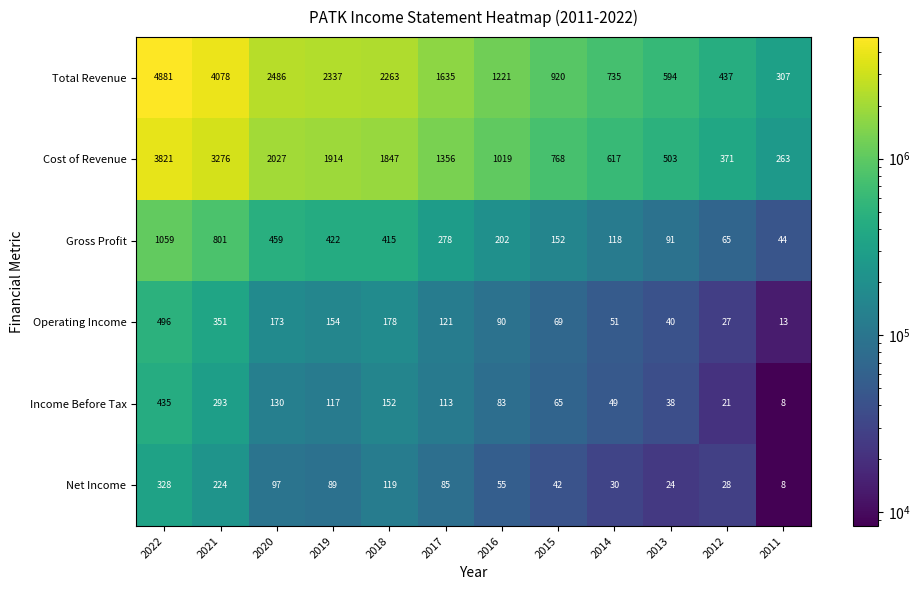

List the series in order of their peak value, highest first.

Total Revenue, Cost of Revenue, Gross Profit, Operating Income, Income Before Tax, Net Income